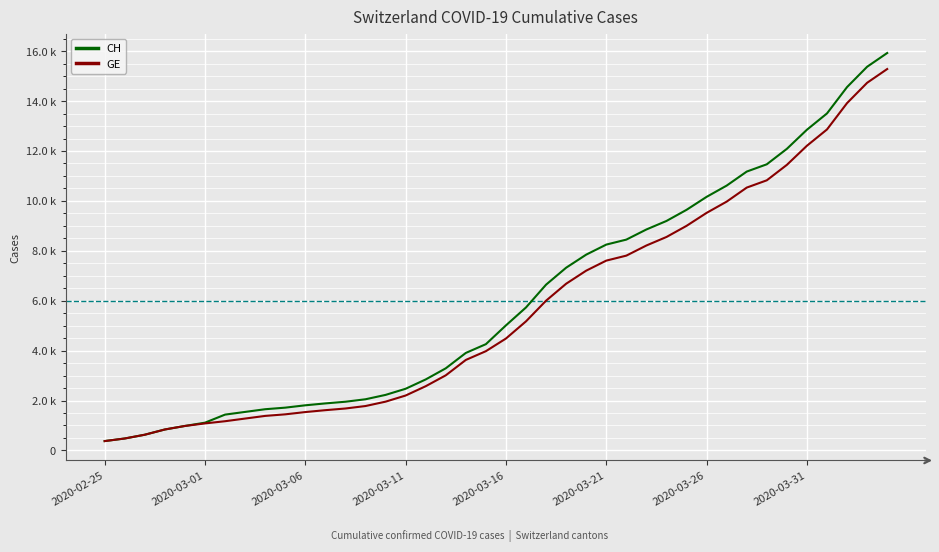

Is this an area chart (filled region under the line)?

No